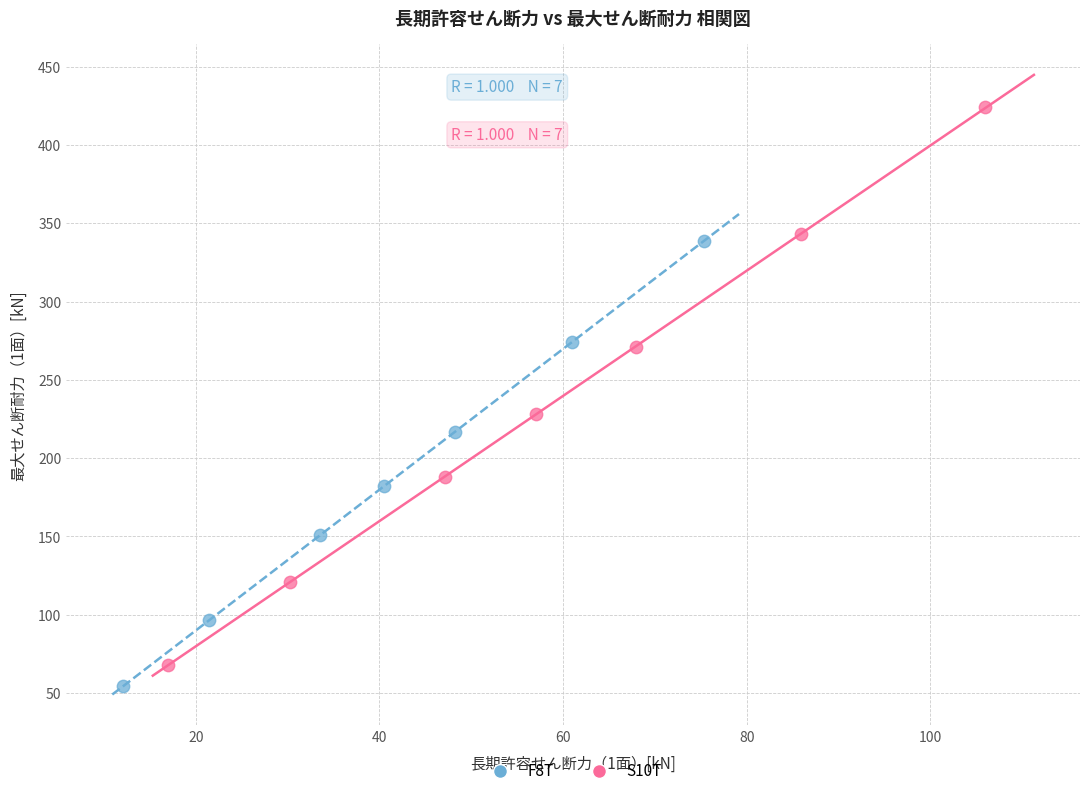

Which series reaches the maximum Y coordinate?

S10T